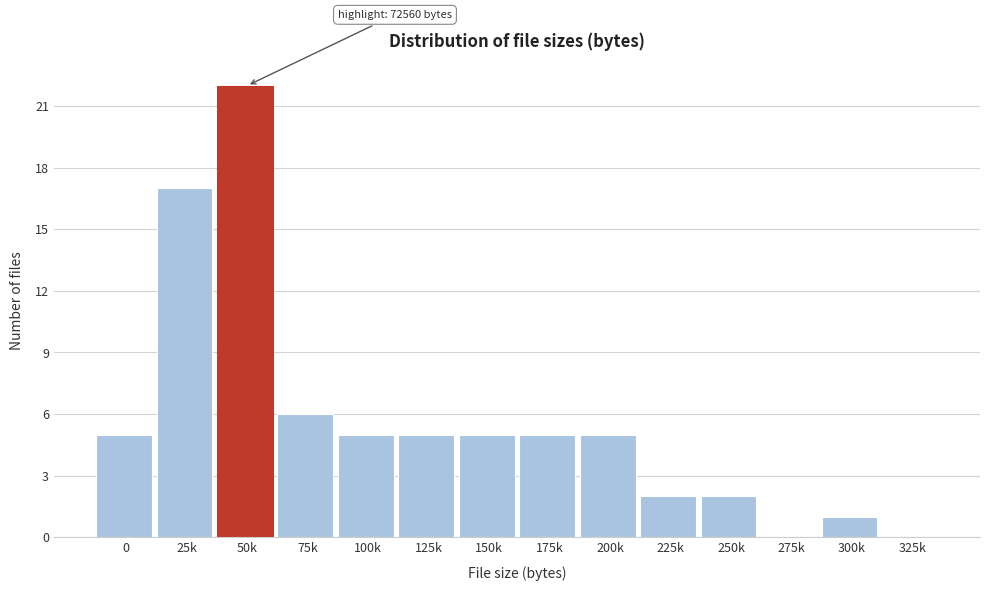

Reading left to right, extract all data points from this chart.

0=5	25k=17	50k=22	75k=6	100k=5	125k=5	150k=5	175k=5	200k=5	225k=2	250k=2	275k=0	300k=1	325k=0